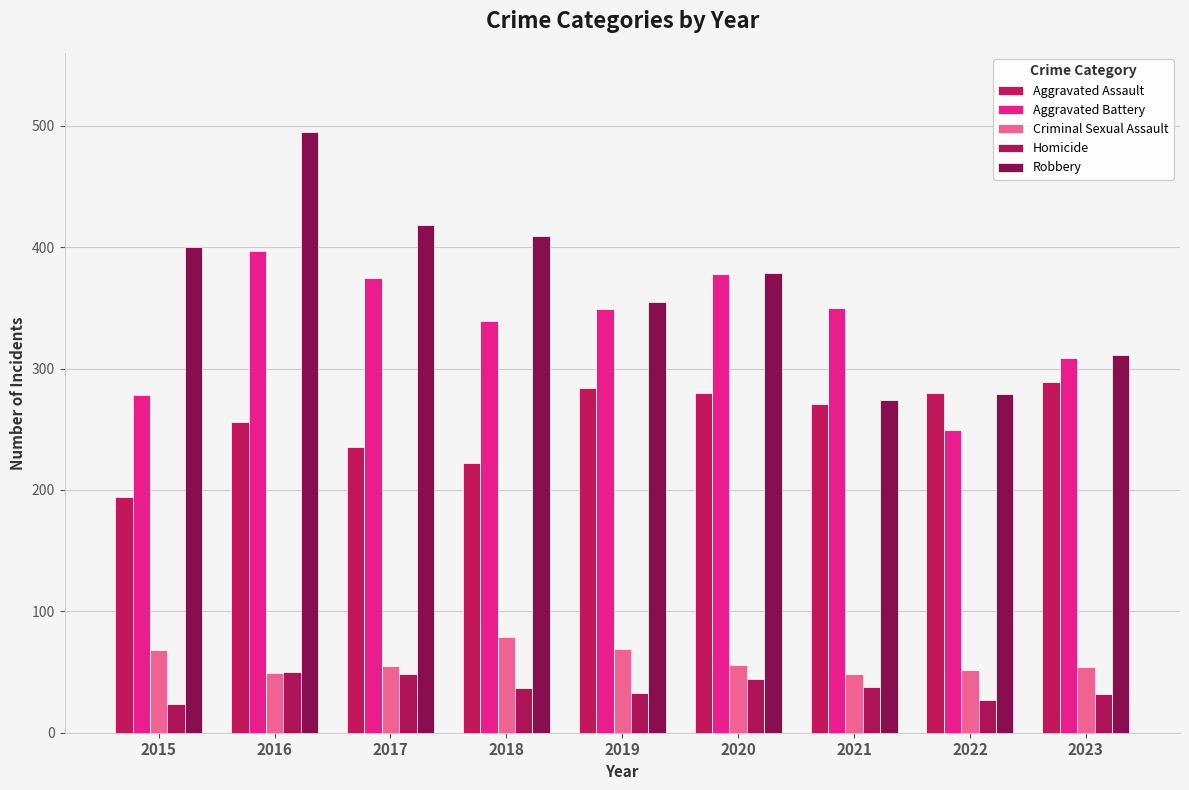

Which series has the largest total across all categories?

Robbery